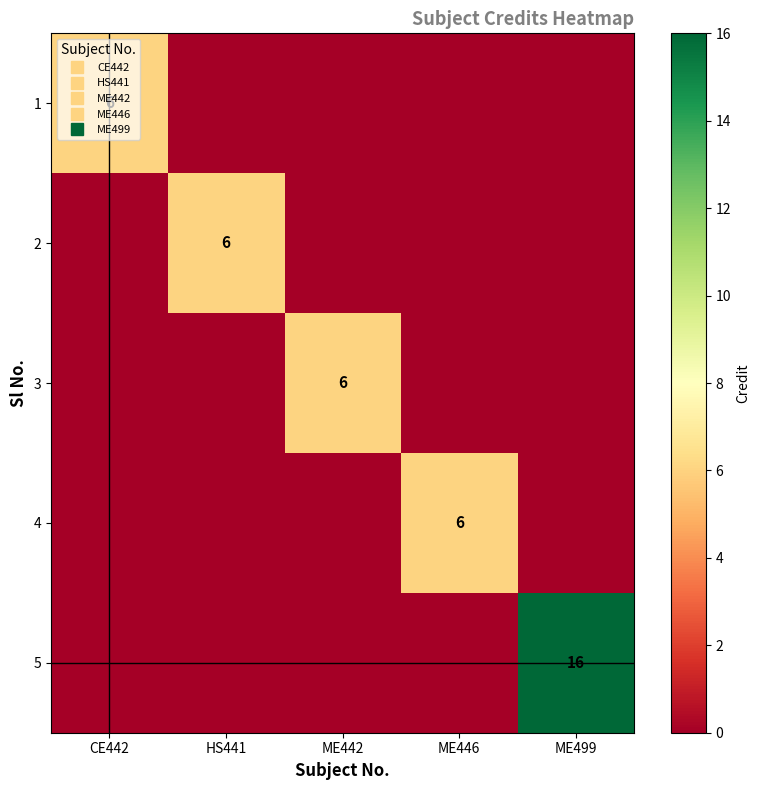

Is the value of 2 at CE442 greater than the value of 3 at CE442?

No